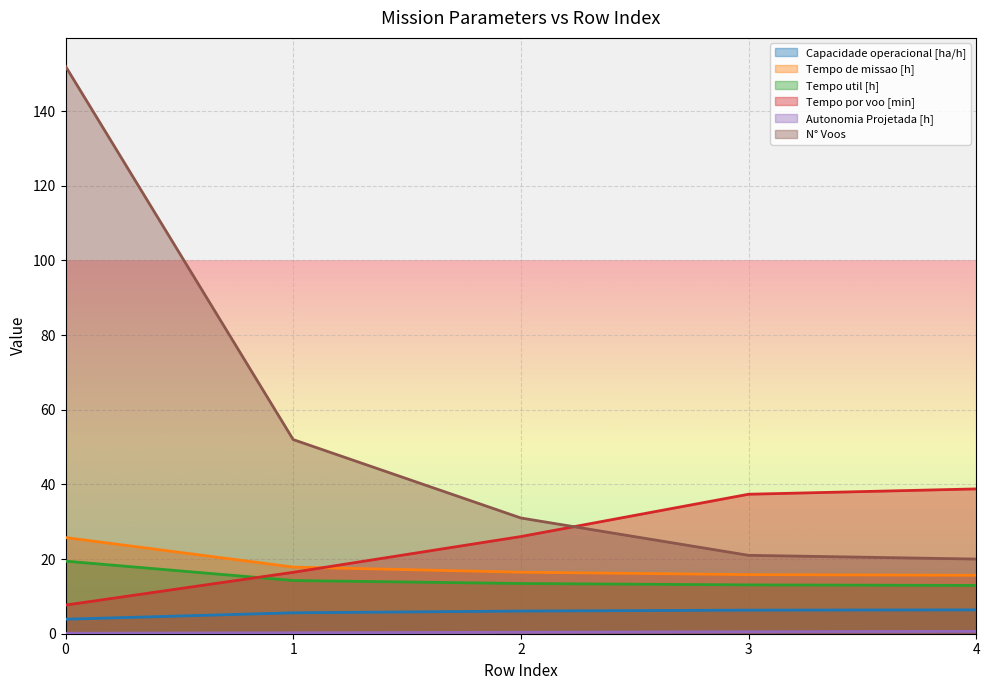

How many lines are shown in the chart?

6